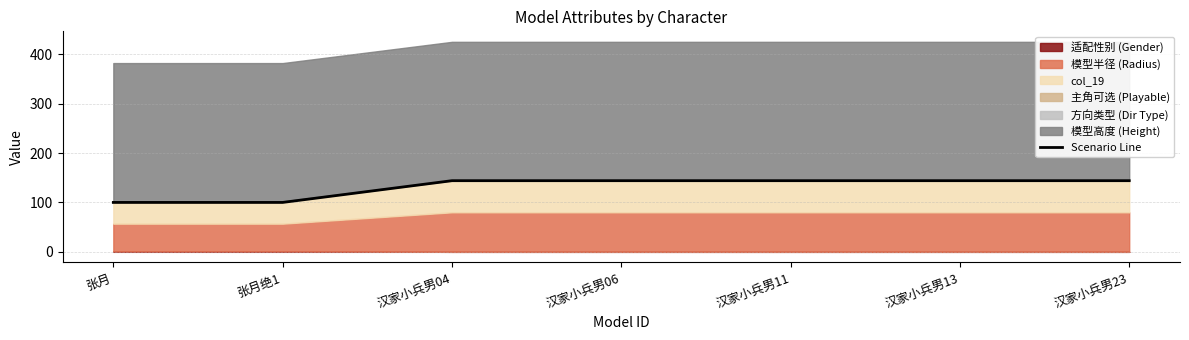

What position from the right is 汉家小兵男04?

5